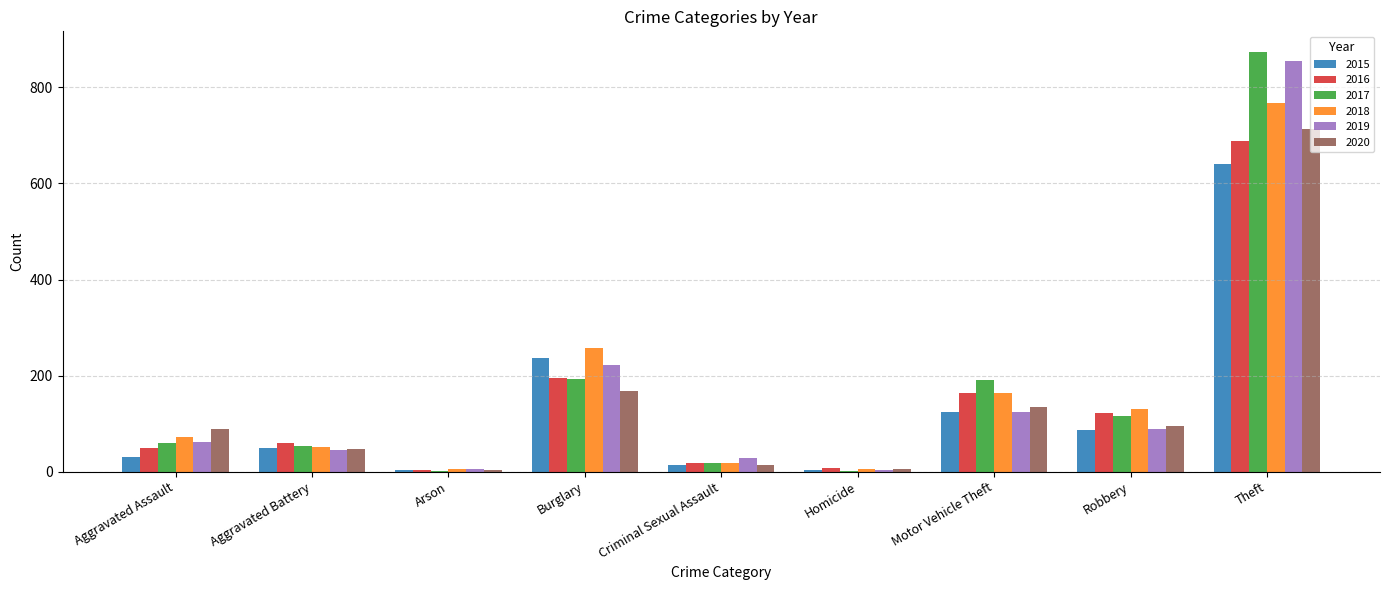

What is the total value across all series at Aggravated Battery?

309